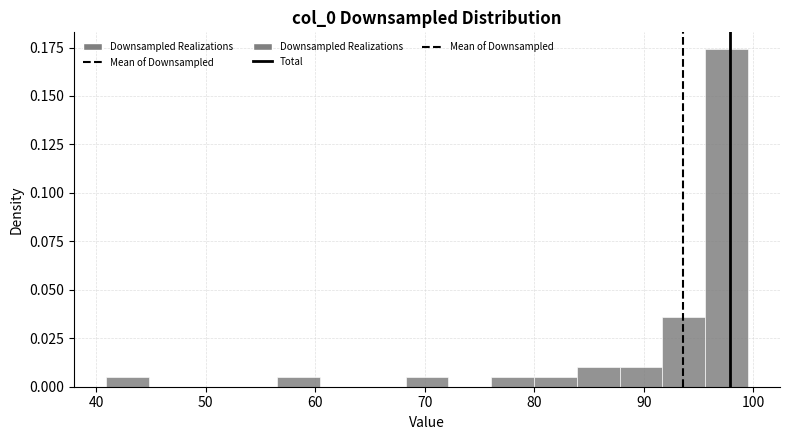

Around what value on the x-axis is the tallest bar? Give the approximate position of its centre, as read against the axis.

98